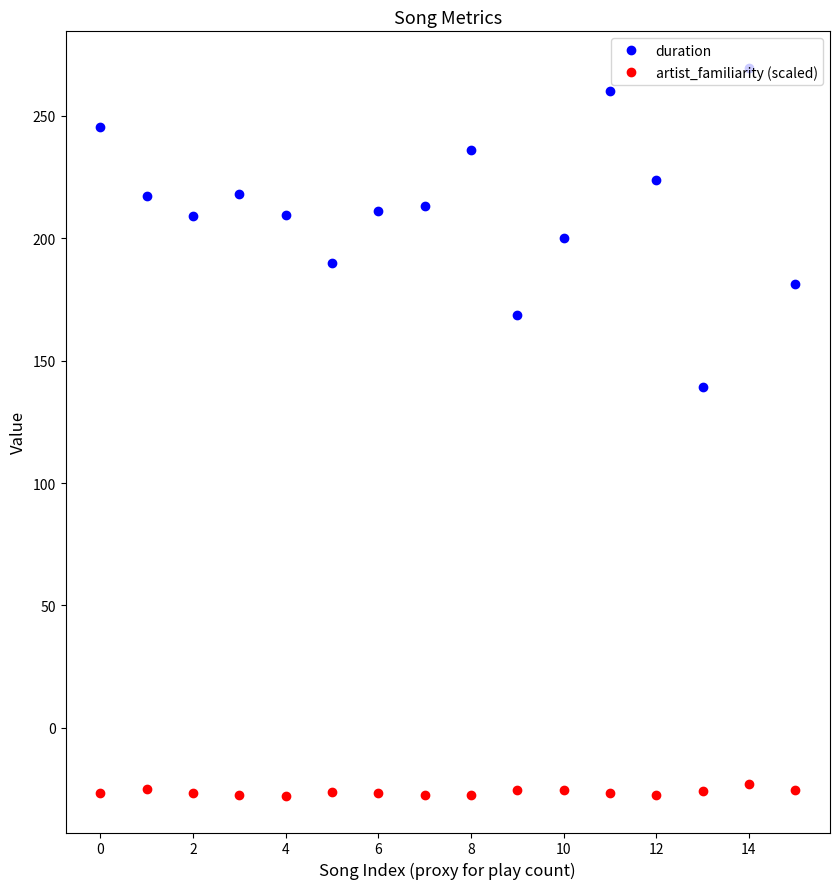

What is the value of the duration point at the 10th from the left?

168.8